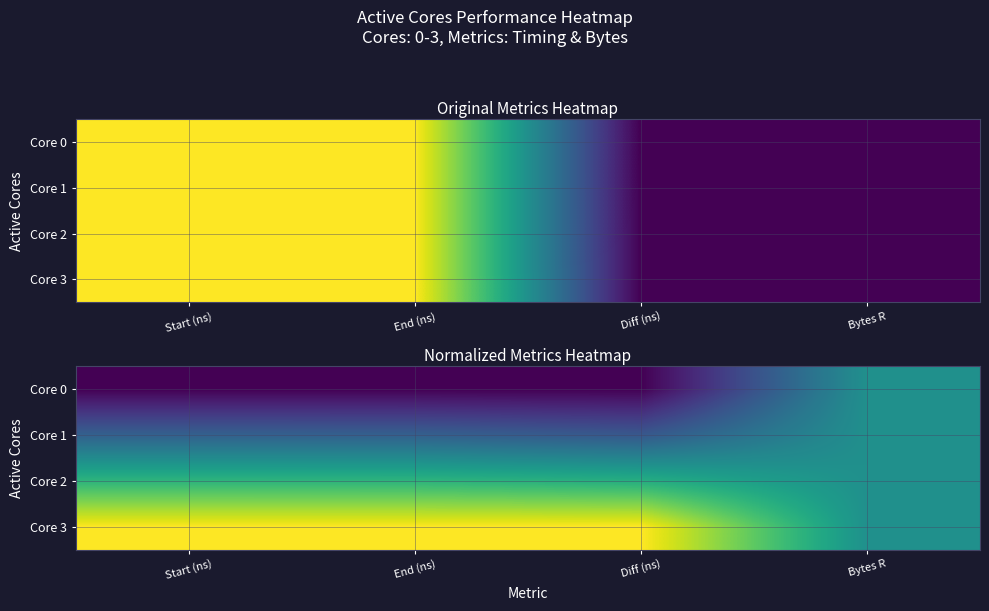

The Core 0 series shows -0.2 at End (ns). True or false?

False